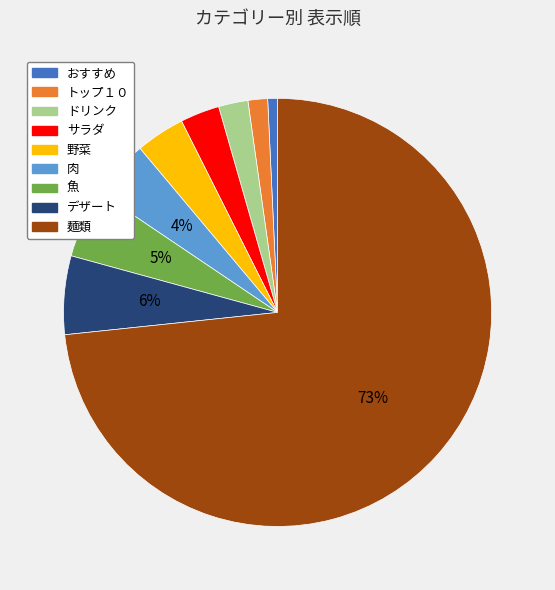

To the nearest percent, what is the average slice percentage?

11%